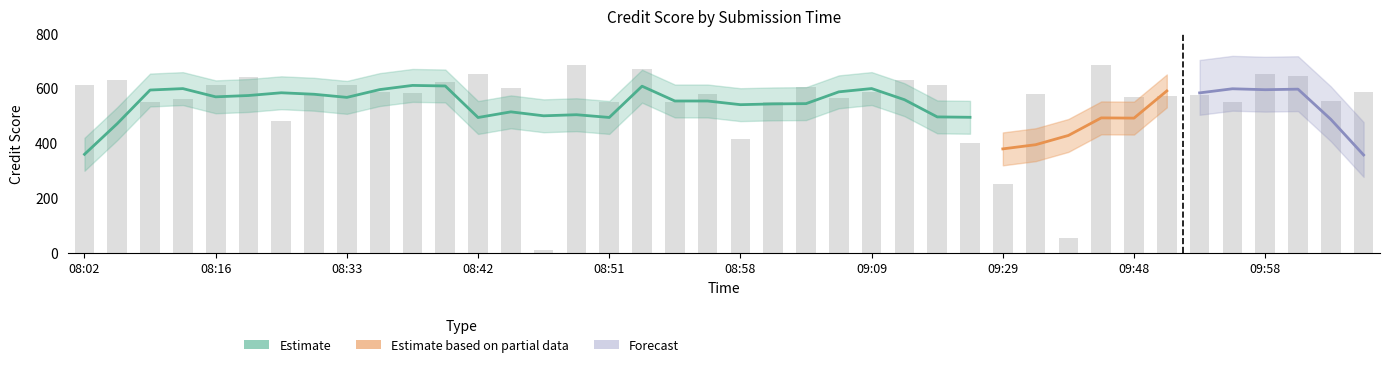

Does the chart contain any negative values?

No